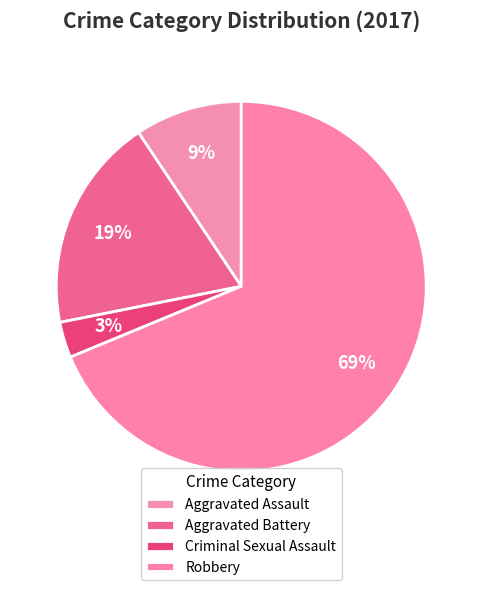

Is it true that Aggravated Battery is 26% of the pie?

False